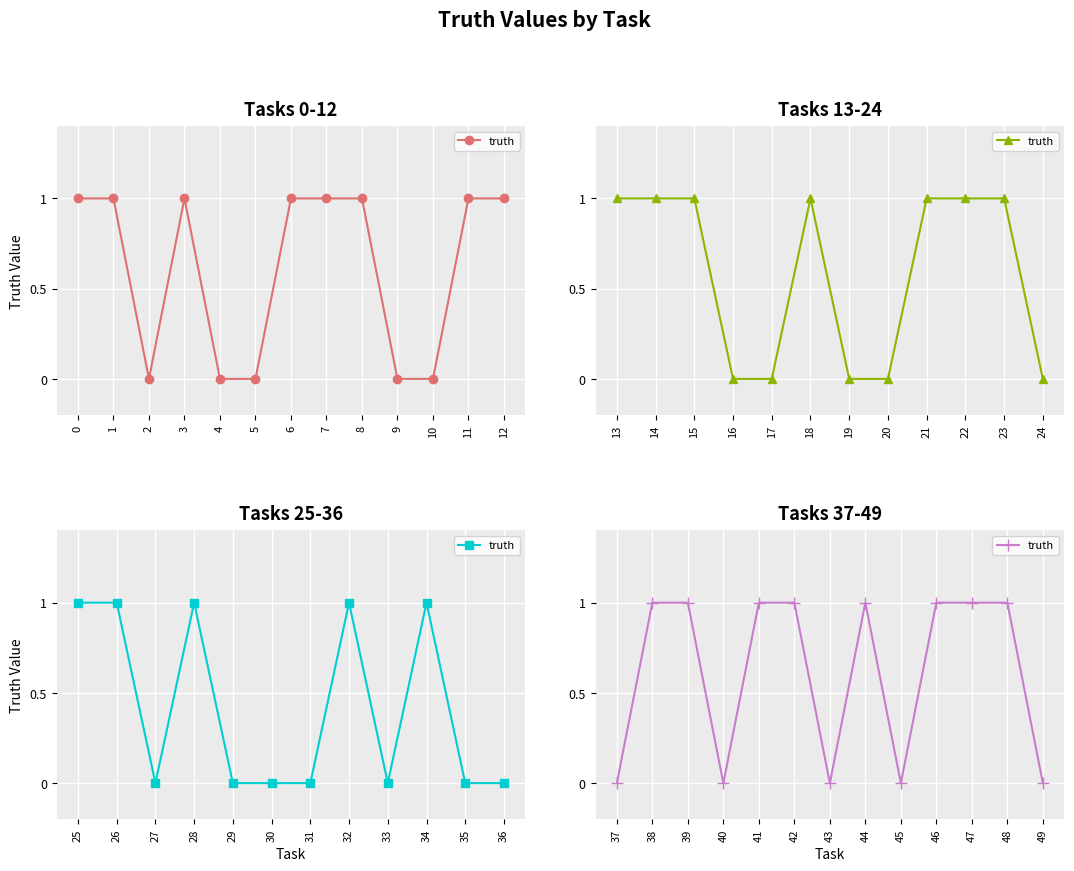

The value at 41 is 2. True or false?

False